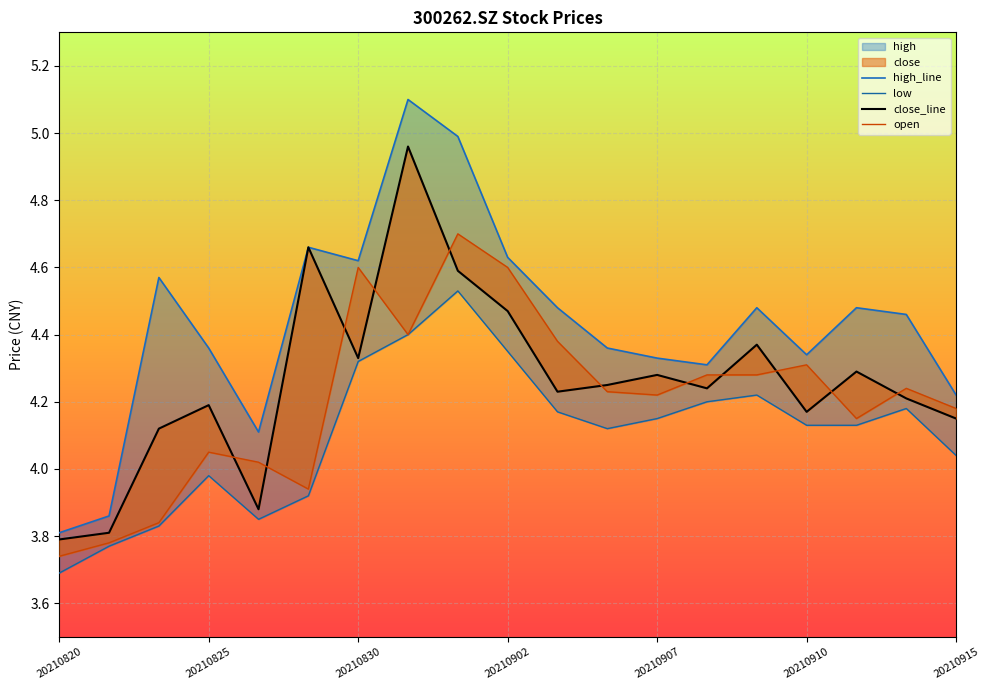

Is the value of low at 20210902 greater than the value of open at 11?

No